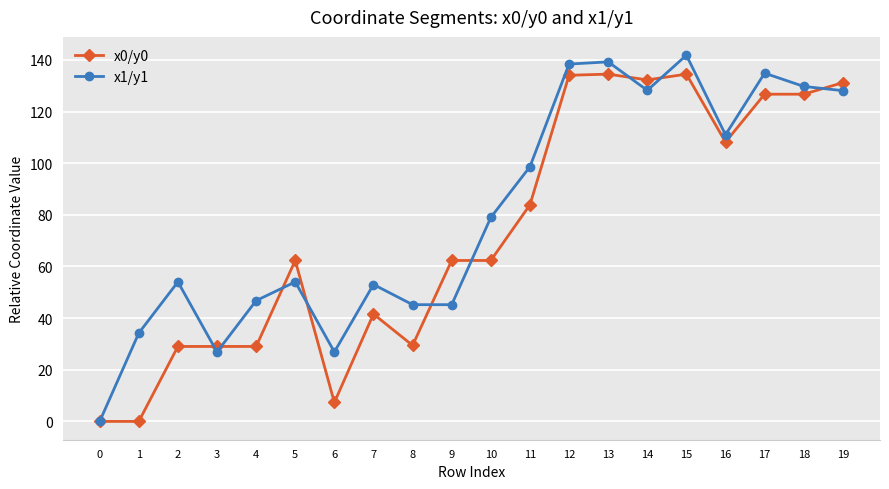

True or false: x0/y0 and x1/y1 intersect in this chart.

True